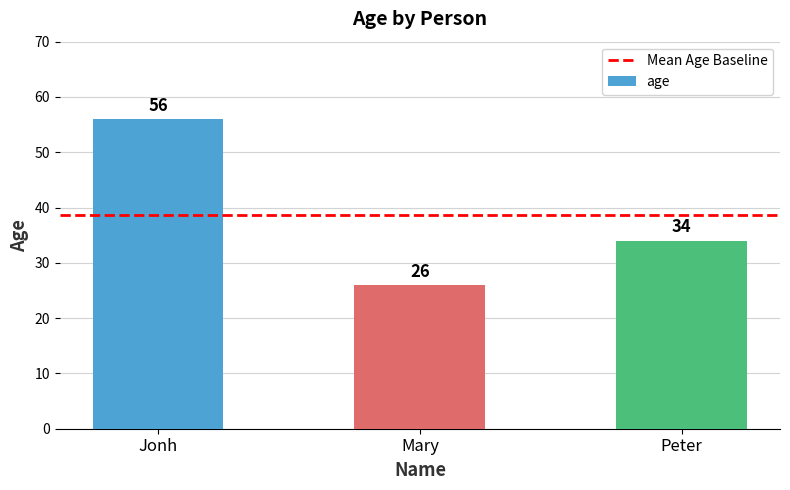

How many data points are less than 34?

1